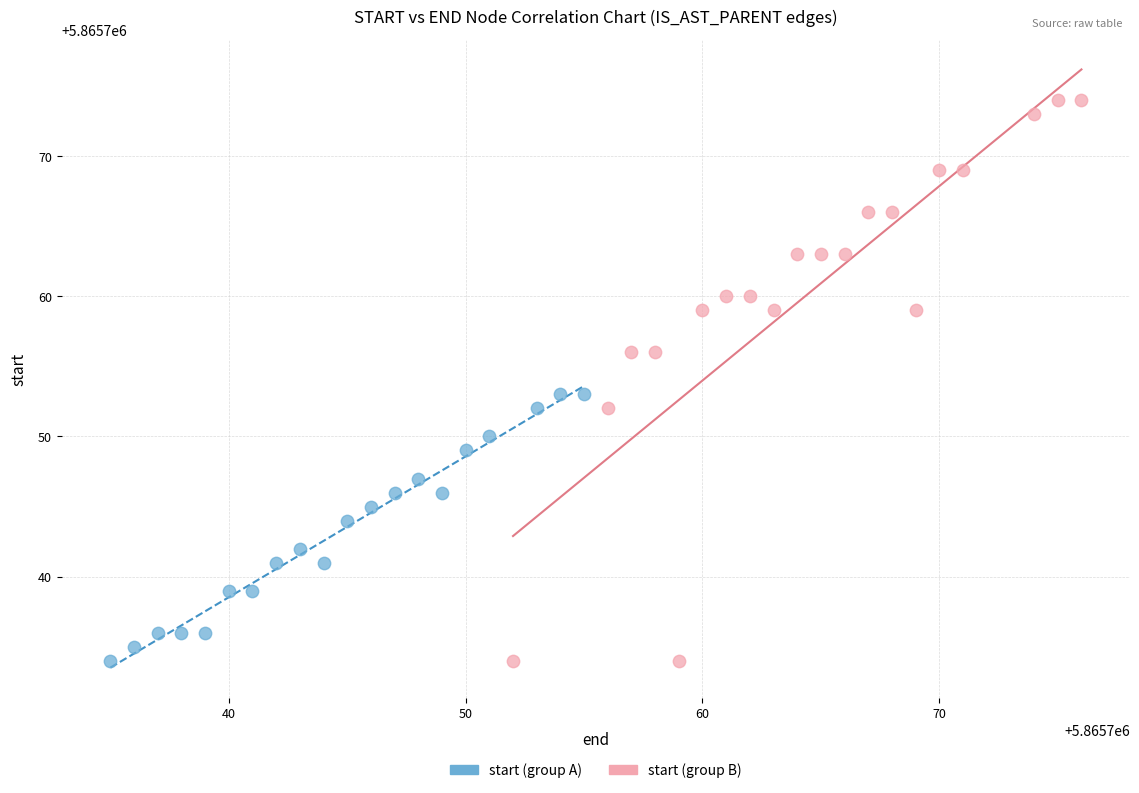

Which series reaches the maximum Y coordinate?

start (group B)